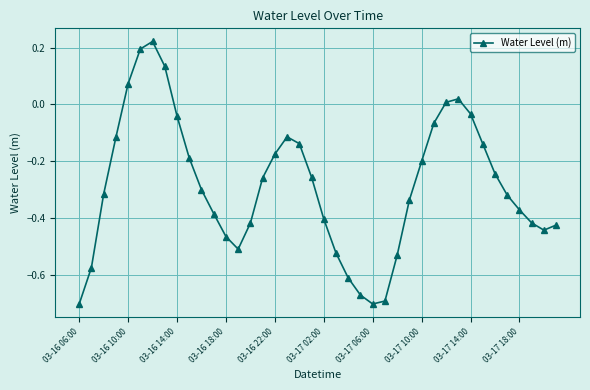

How many values are below 0?

34